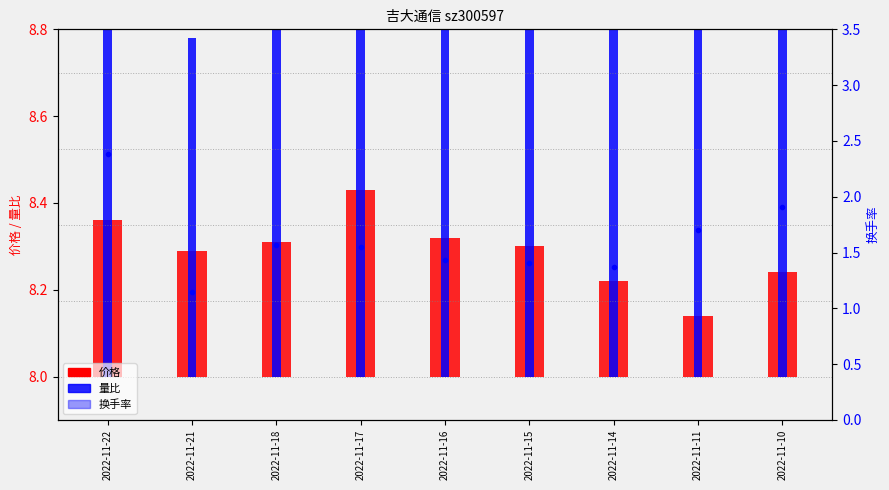

Rank the categories by 换手率 value from lowest to highest.

2022-11-21, 2022-11-14, 2022-11-15, 2022-11-16, 2022-11-17, 2022-11-18, 2022-11-11, 2022-11-10, 2022-11-22